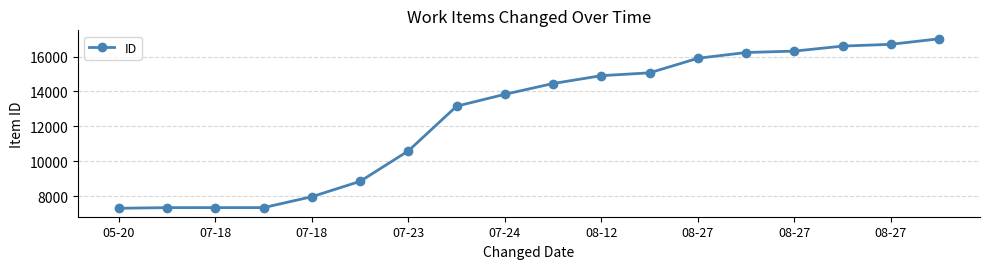

What is the value of the 2nd point from the left?

7339